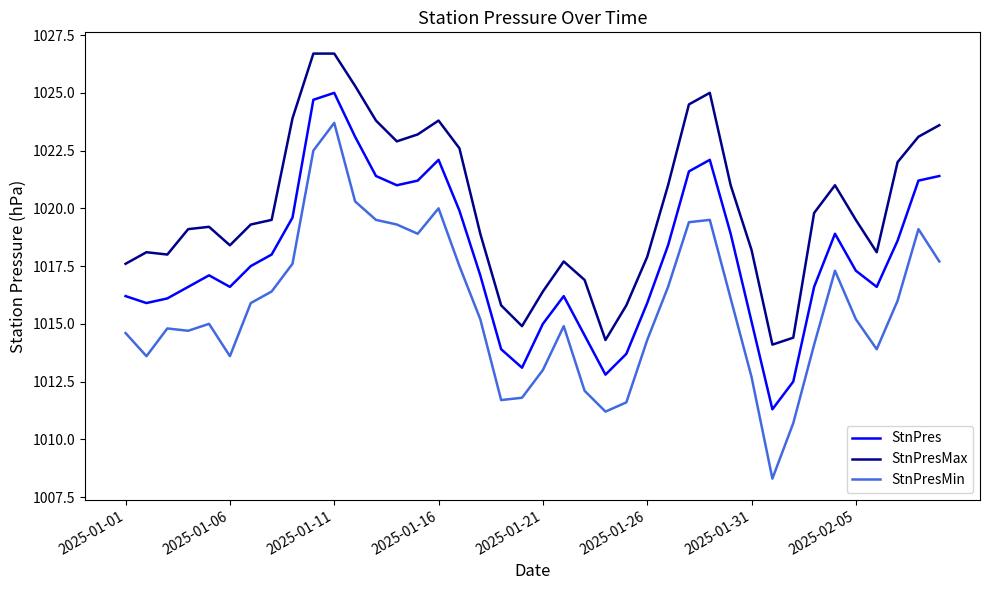

True or false: StnPresMin and StnPres cross at least once.

False